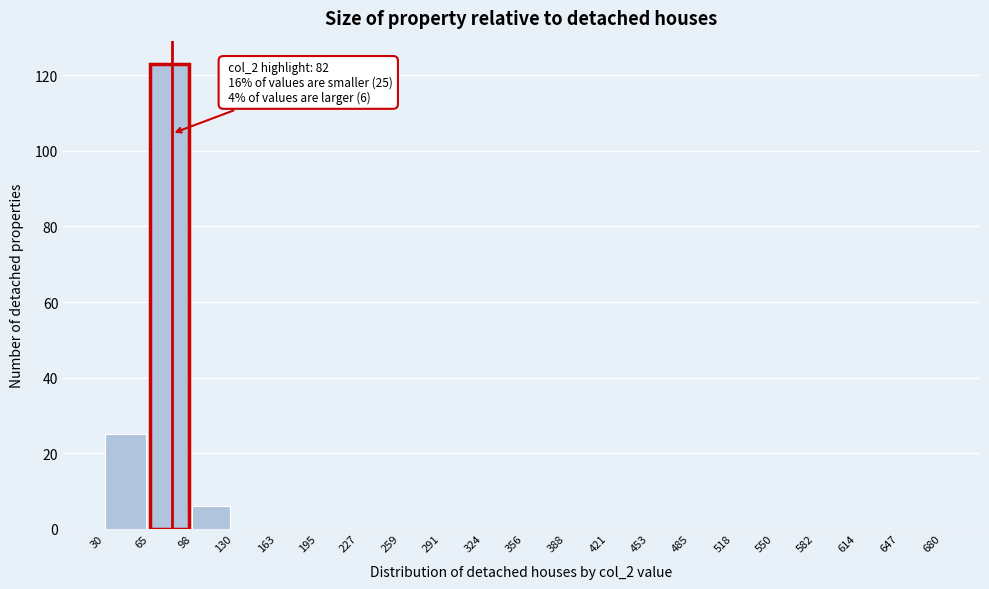

Which range on the x-axis has the tallest bar?

65 to 98